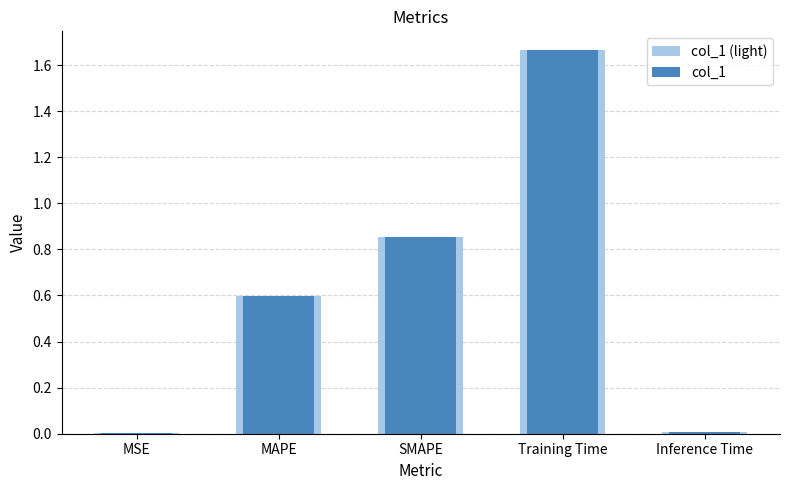

Reading right to left, extract all data points from this chart.

col_1 (light): Inference Time=0.0	Training Time=1.7	SMAPE=0.9	MAPE=0.6	MSE=0.0
col_1: Inference Time=0.0	Training Time=1.7	SMAPE=0.9	MAPE=0.6	MSE=0.0